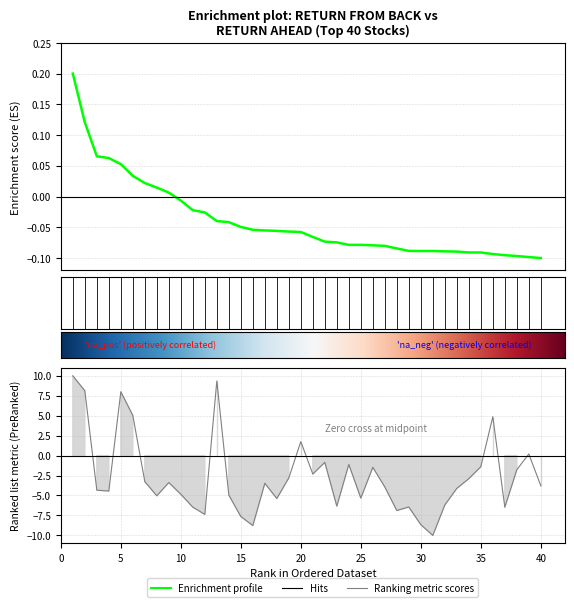

What is the approximate value of return_ahead at 1?

10.0